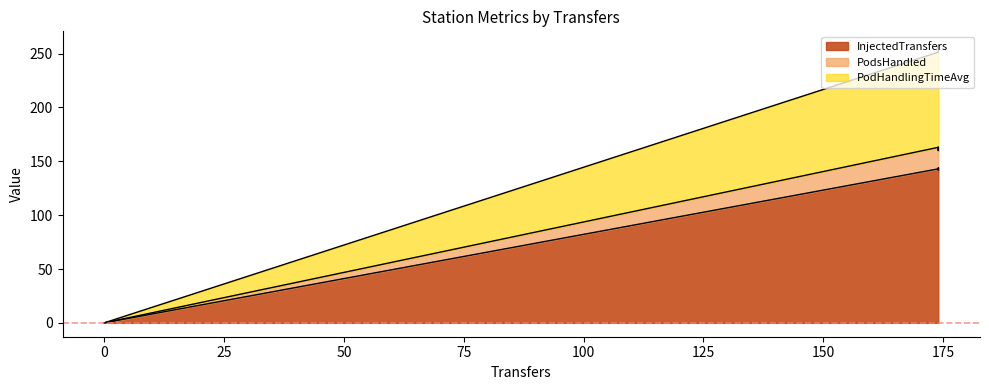

Reading left to right, list all the values displayed in this chart.

InjectedTransfers: 0.0	143.0	142.0	144.0
PodsHandled: 0.0	163.0	160.0	163.0
PodHandlingTimeAvg: 0.0	251.4	257.8	255.0